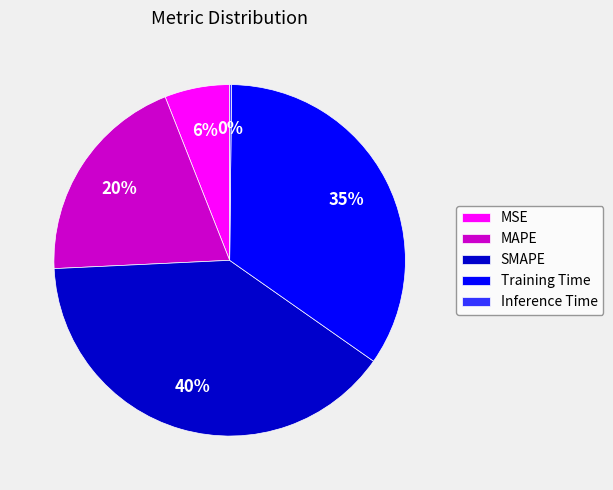

Is the sum of MSE and SMAPE greater than half?

No